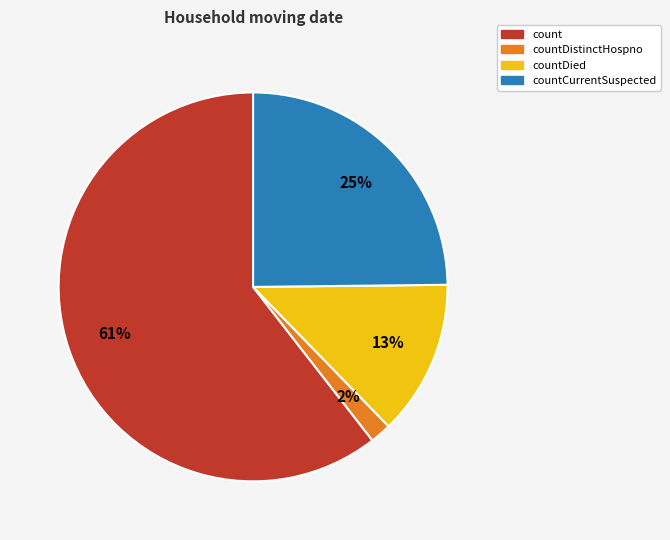

Does any single category account for the majority?

Yes